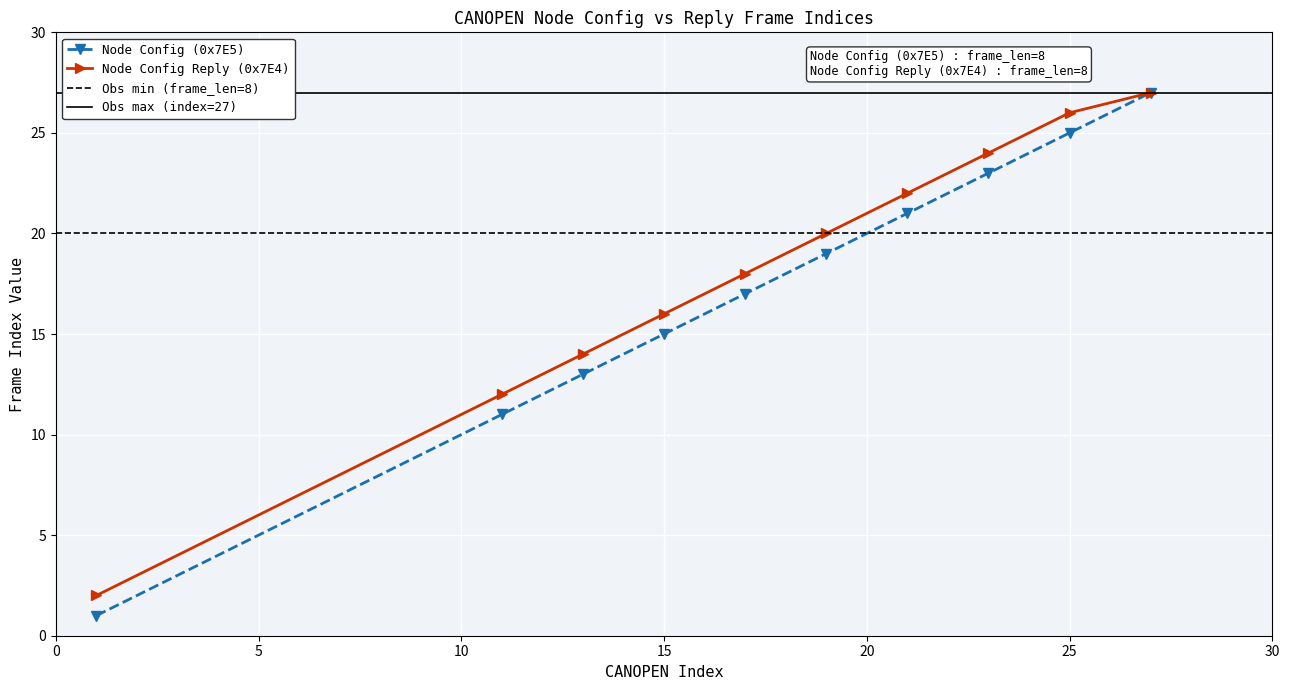

What is the difference between the Node Config (0x7E5) values at 21 and 17?

4